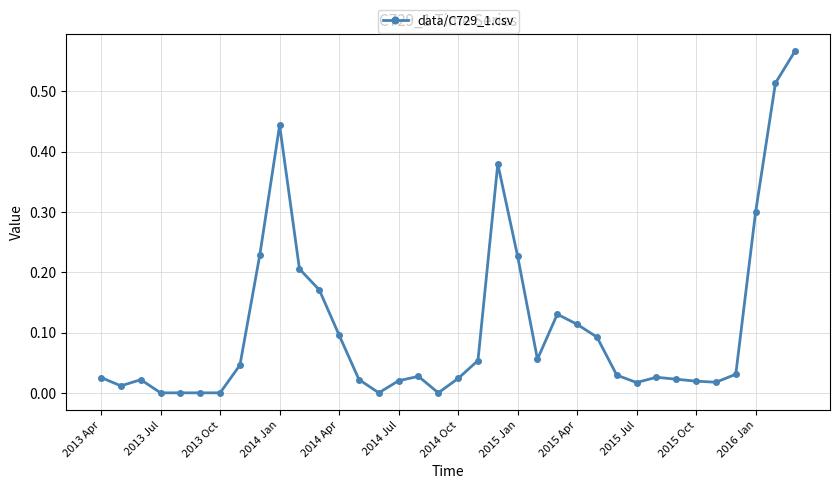

What is the sum of all values?

3.9